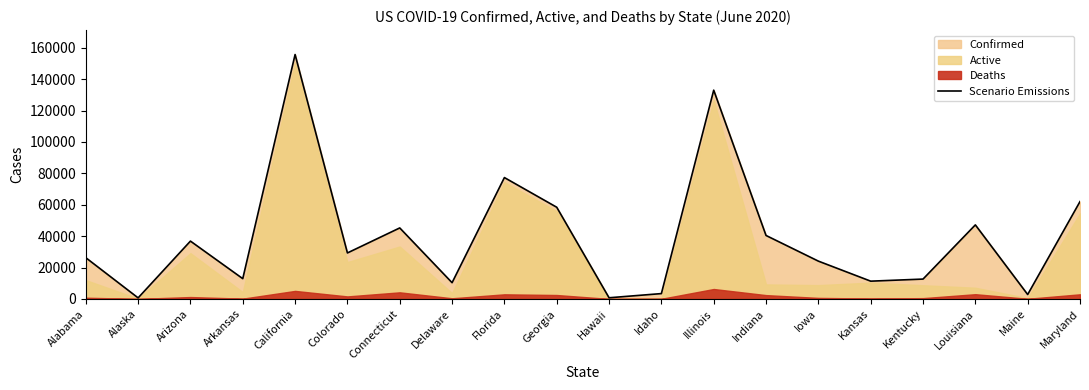

What is the minimum value shown in the chart?

663